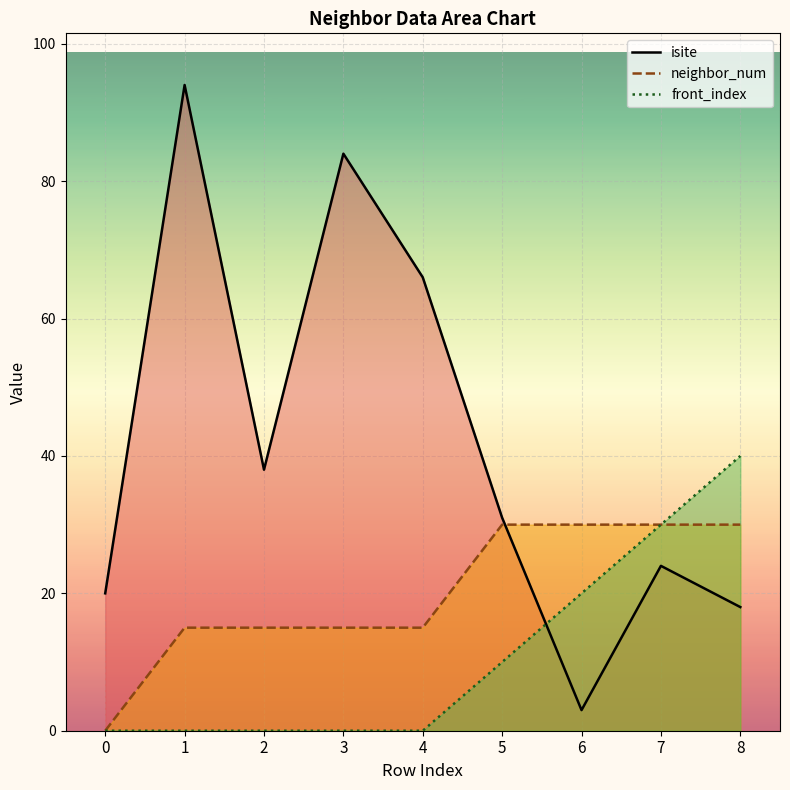

At 3, list the series in order from smallest to largest.

front_index, neighbor_num, isite